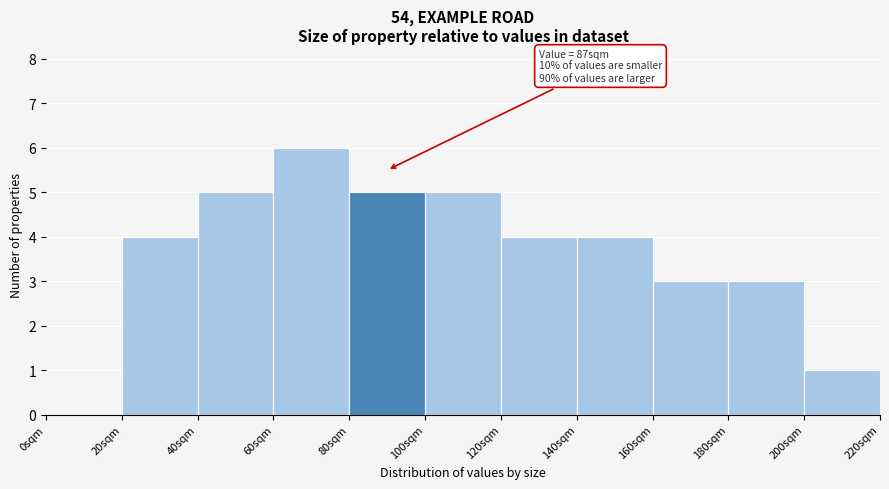

Over which range of the x-axis is the bar tallest?

60 to 80